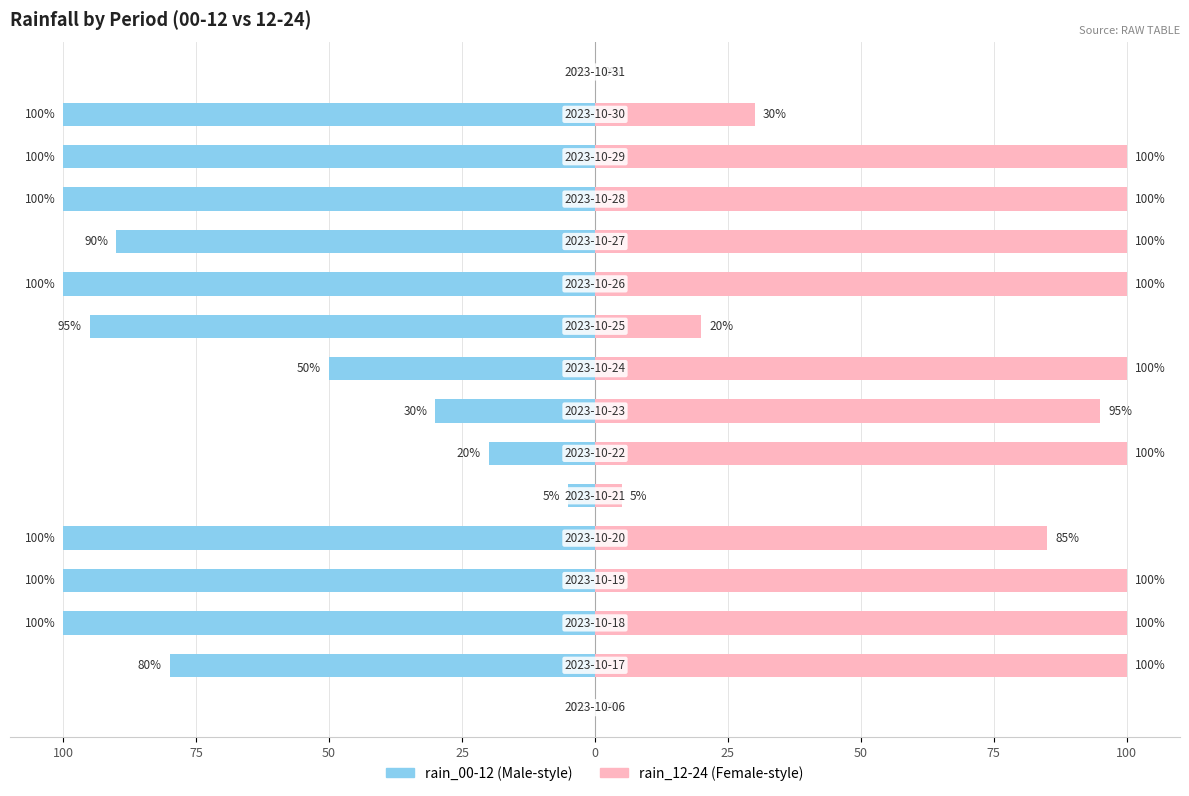

Rank the series at 100 from lowest to highest value.

rain_00-12, rain_12-24